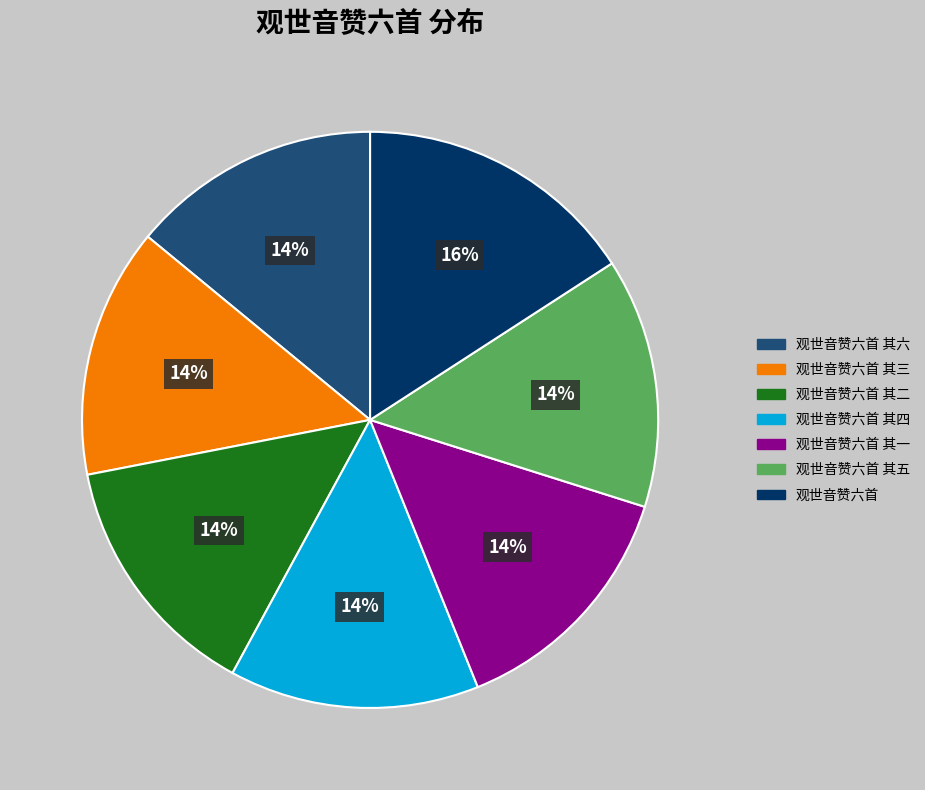

Is there a majority slice in this chart?

No